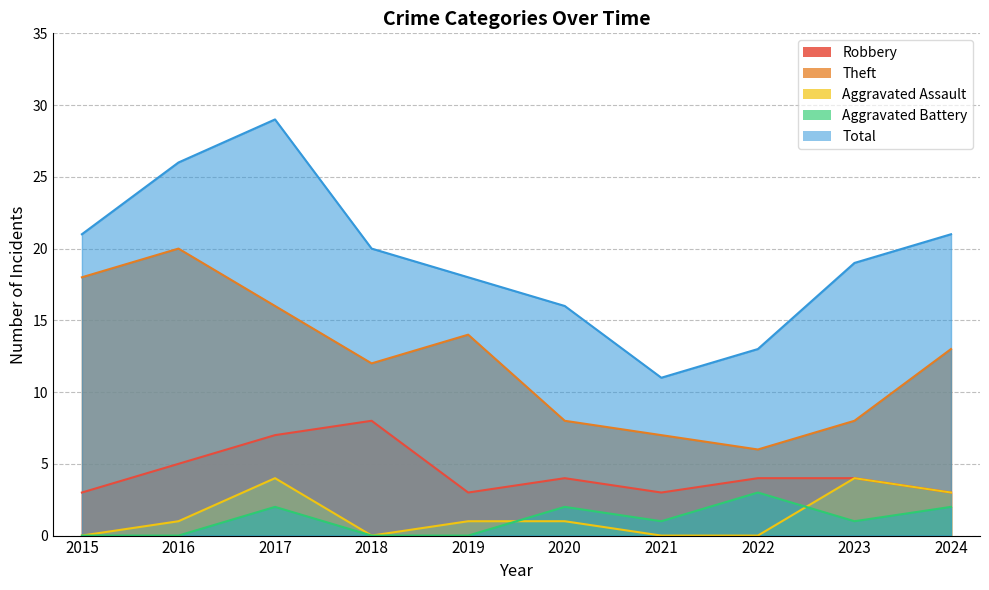

True or false: Robbery and Theft intersect in this chart.

False